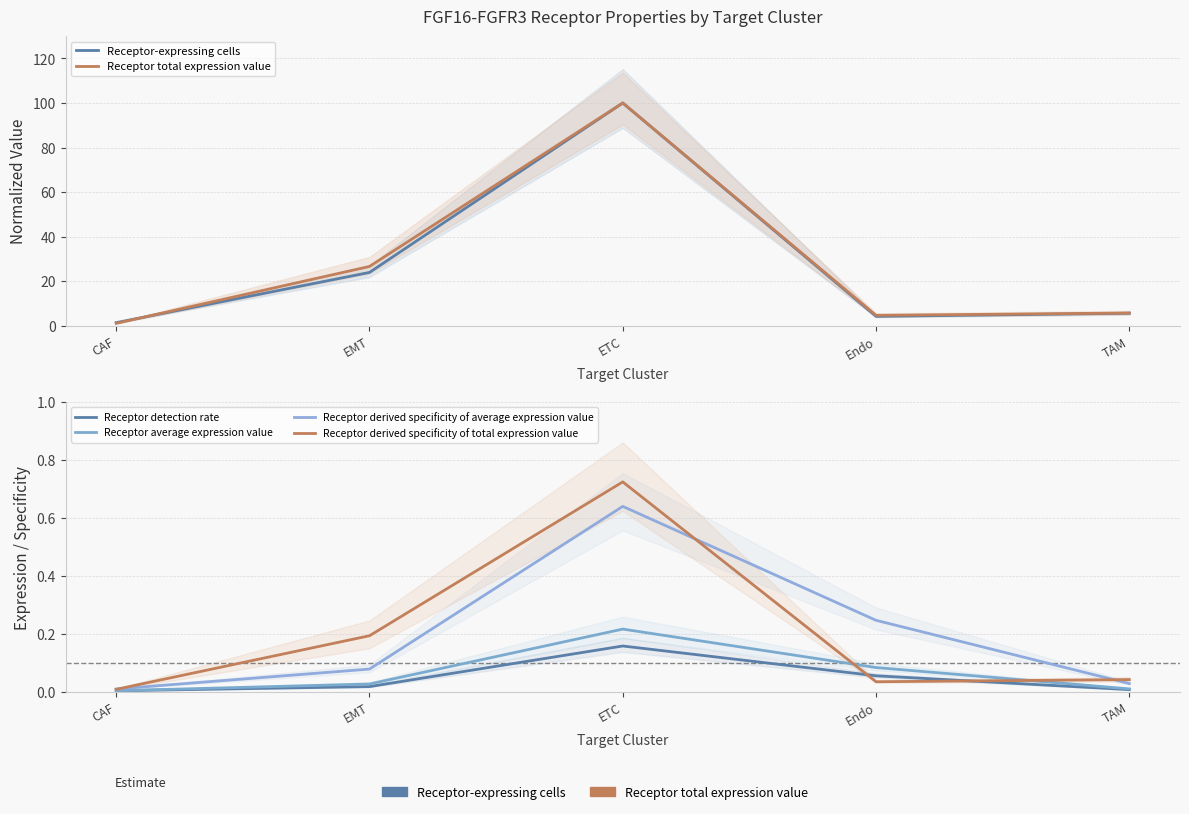

What position from the right is CAF?

5